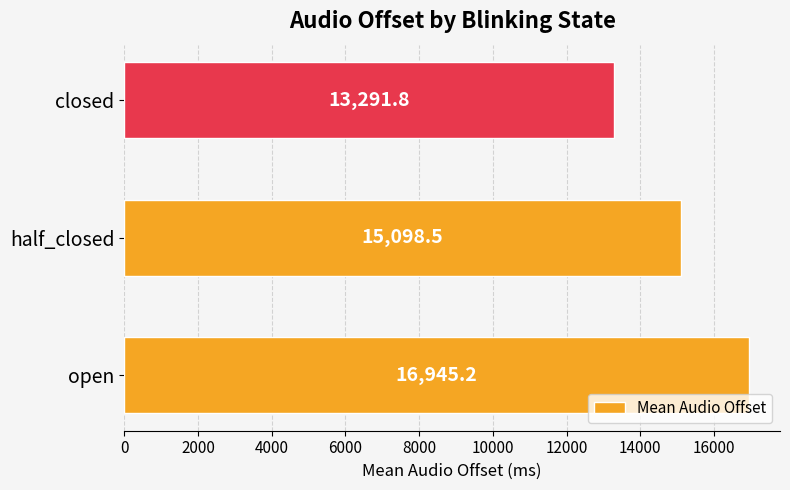

Approximately how many times larger is the value at open compared to half_closed?

1.1